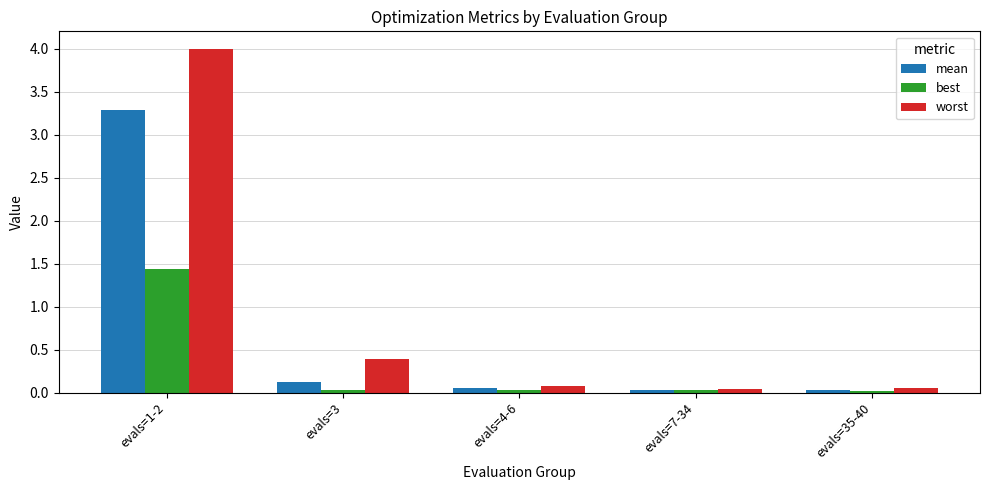

Is the value of worst at evals=3 greater than the value of best at evals=35-40?

Yes